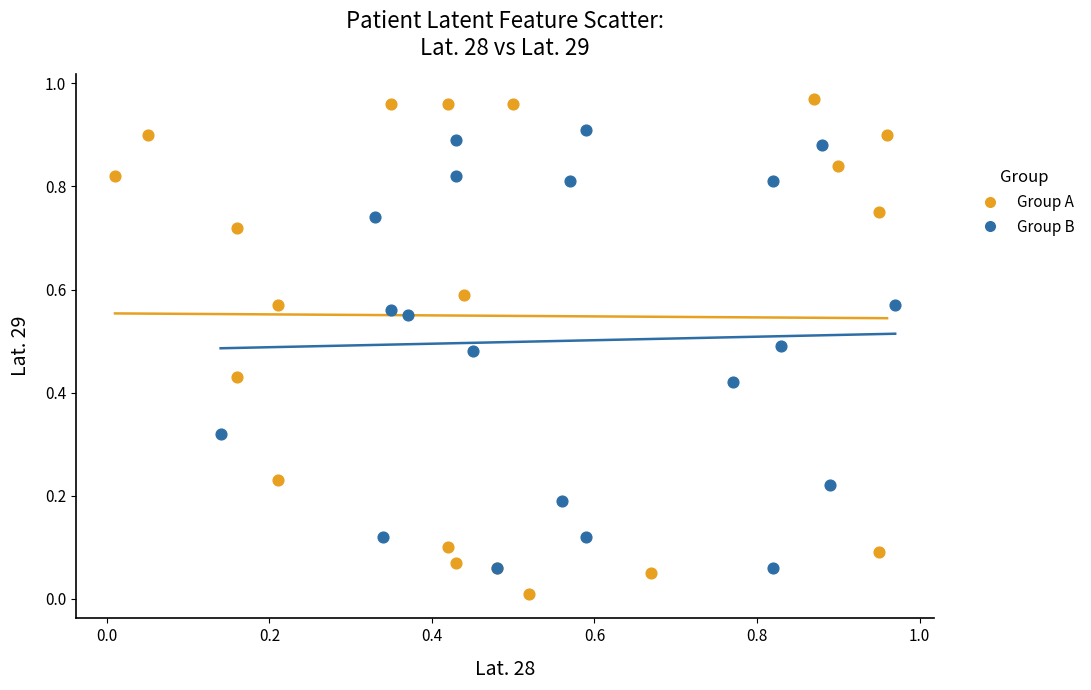

Which series contains the highest Y value?

Group A